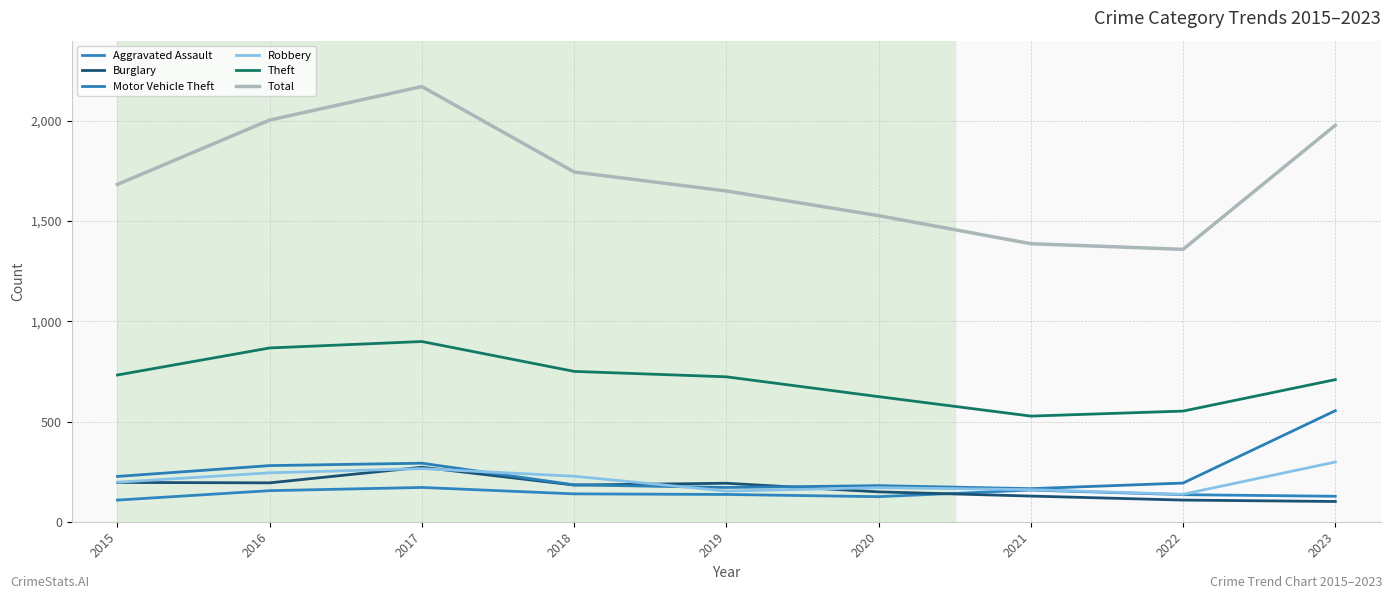

Does the chart have visible grid lines?

Yes